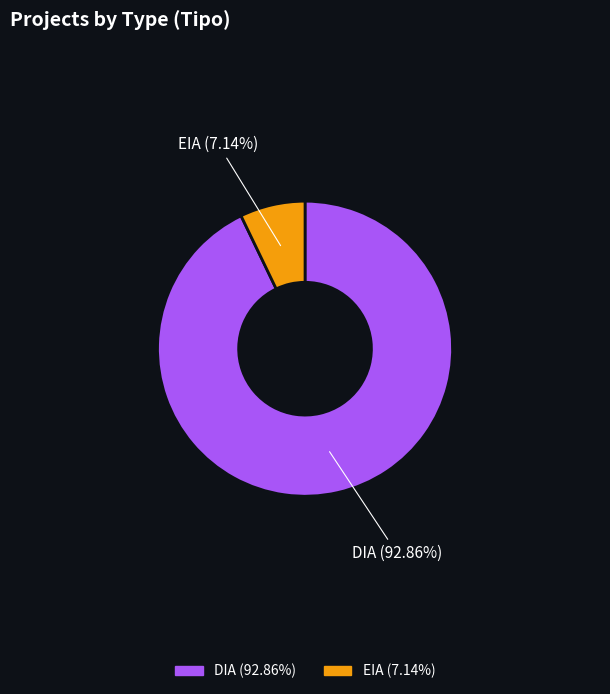

Which category has the smallest portion of the pie?

EIA